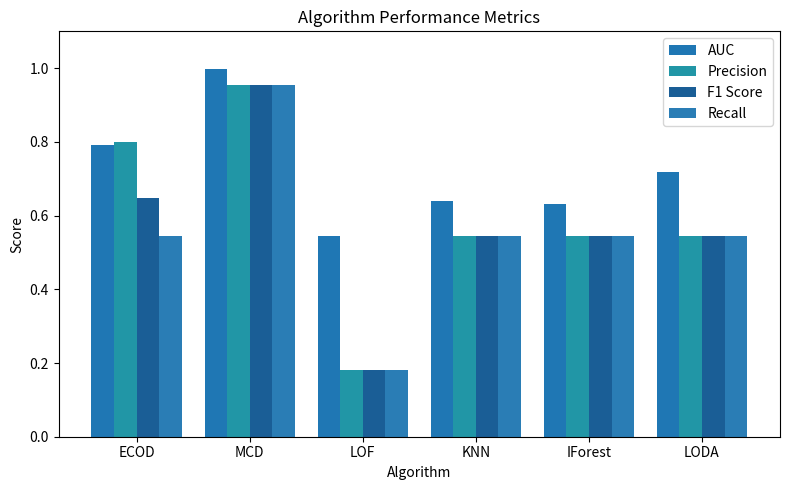

How many bars are there in each group?

4